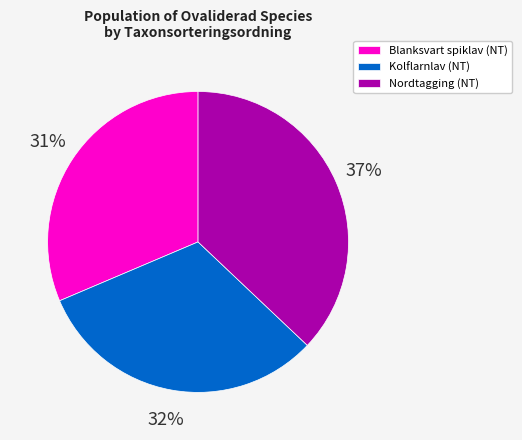

Combined, do Nordtagging (NT) and Blanksvart spiklav (NT) account for over 50%?

Yes